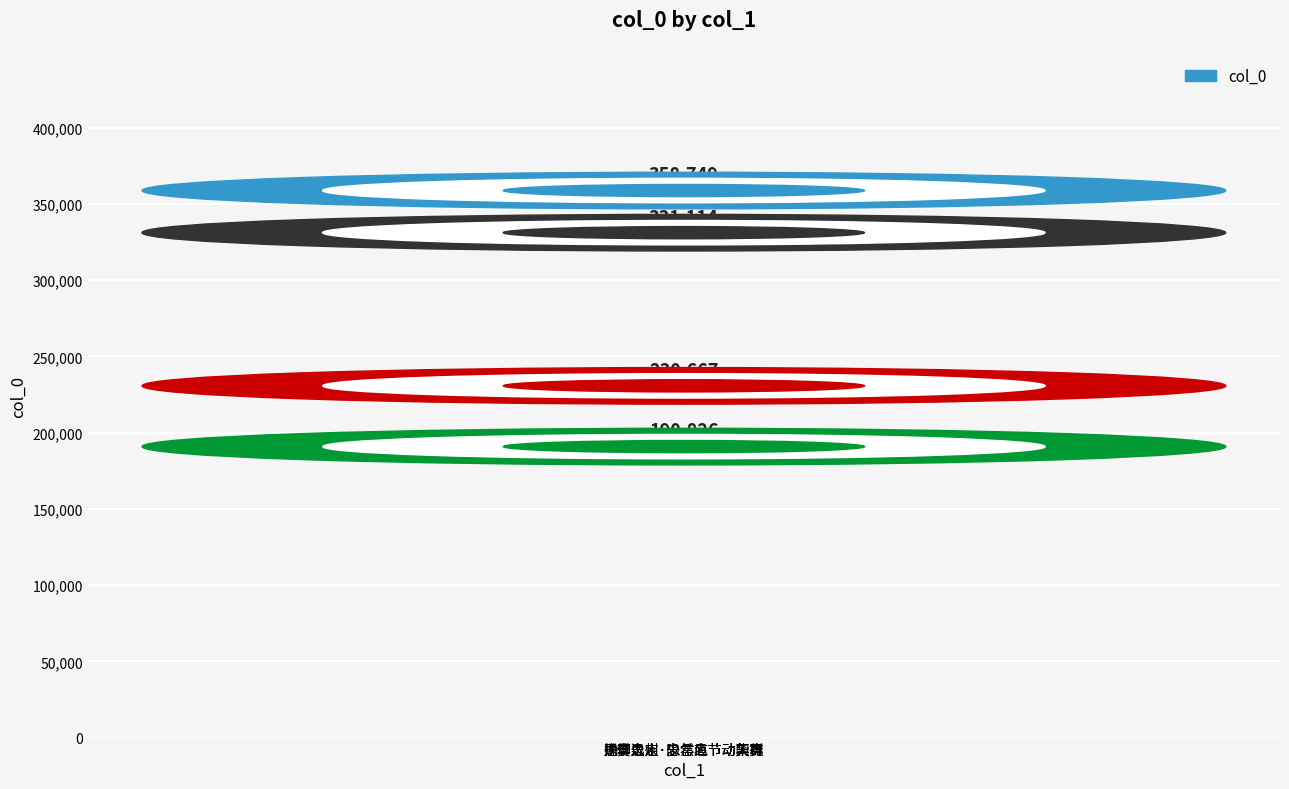

Reading left to right, transcribe all the data shown in this chart.

331114	358749	230667	190826